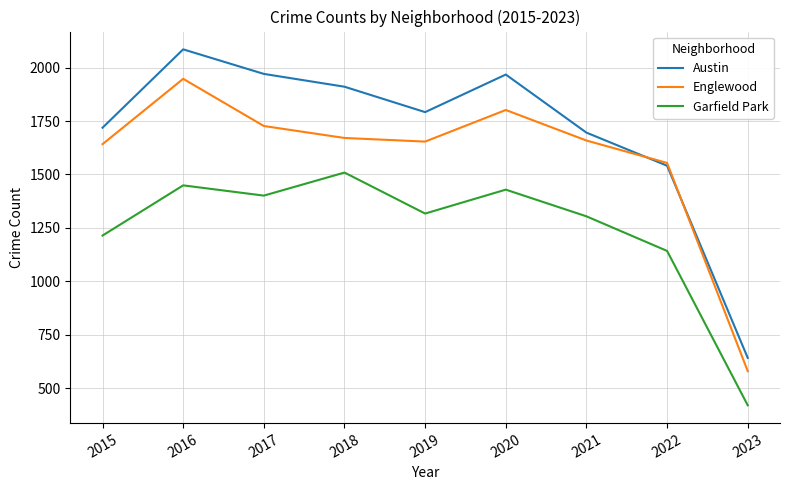

What is the difference between the Englewood values at 2023 and 2015?

1063